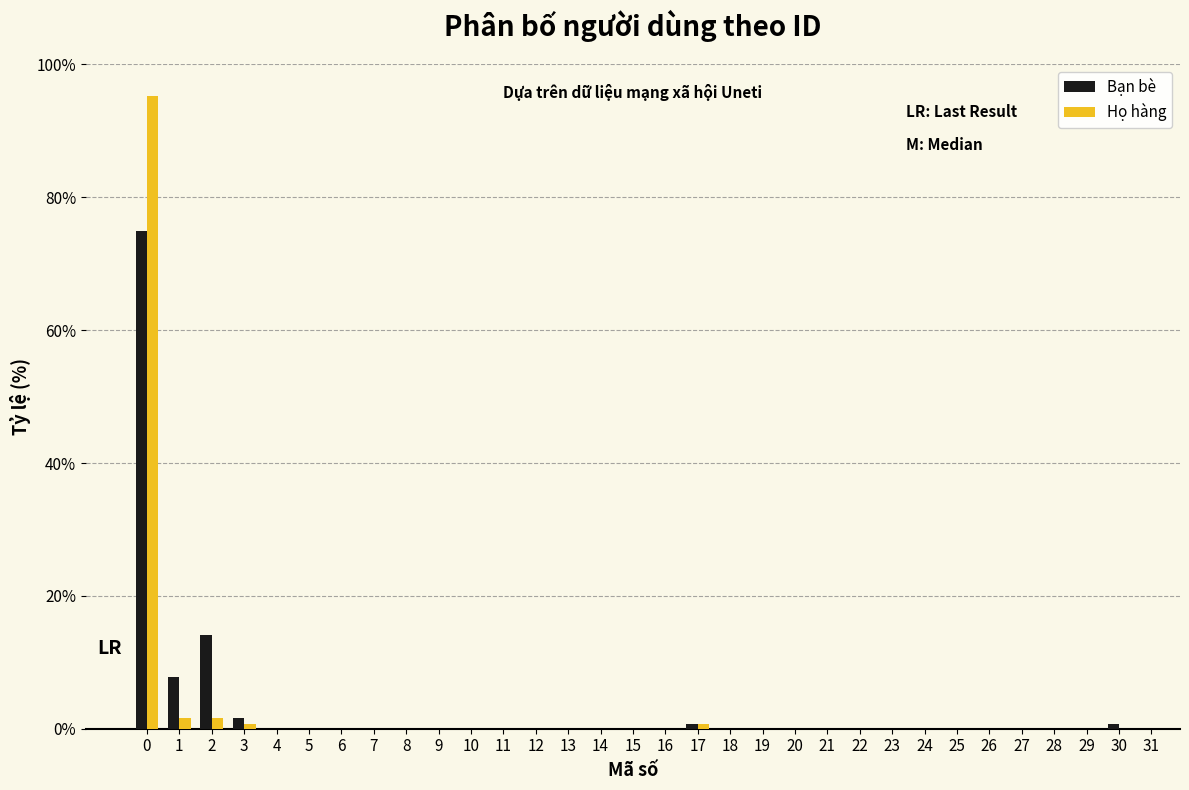

In the Họ hàng series, which range on the x-axis has the tallest bar?

-0.5 to 0.5